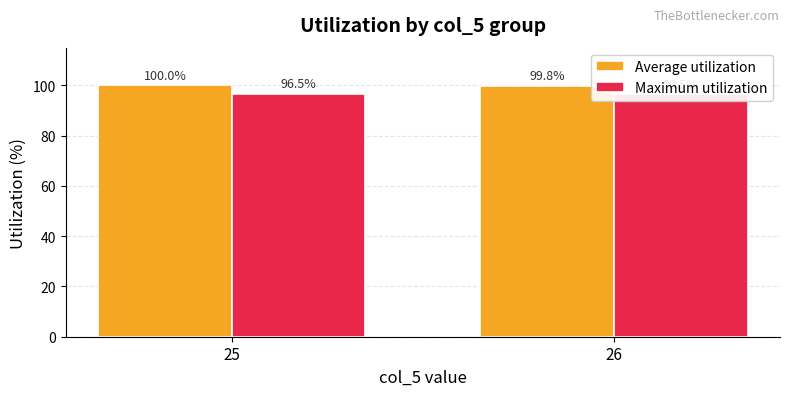

What is the difference between the highest and lowest values at 25?

3.5